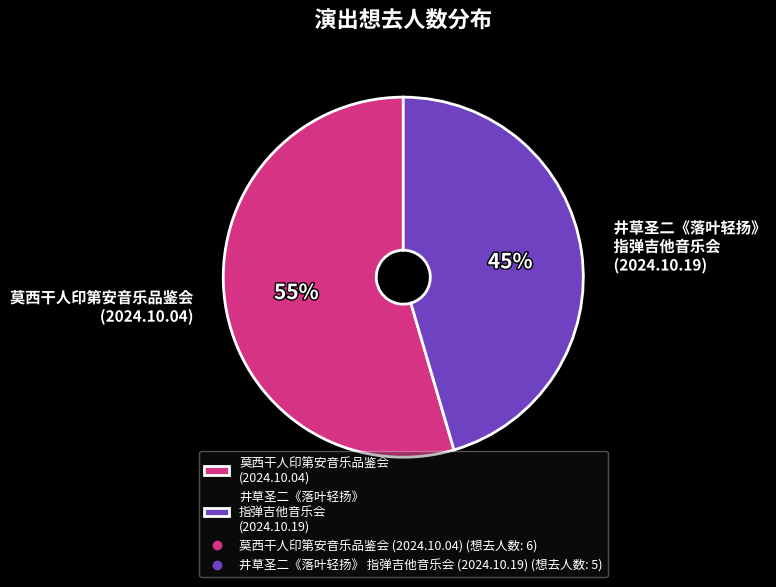

Which slice is the smallest?

井草圣二《落叶轻扬》 指弹吉他音乐会 (2024.10.19)